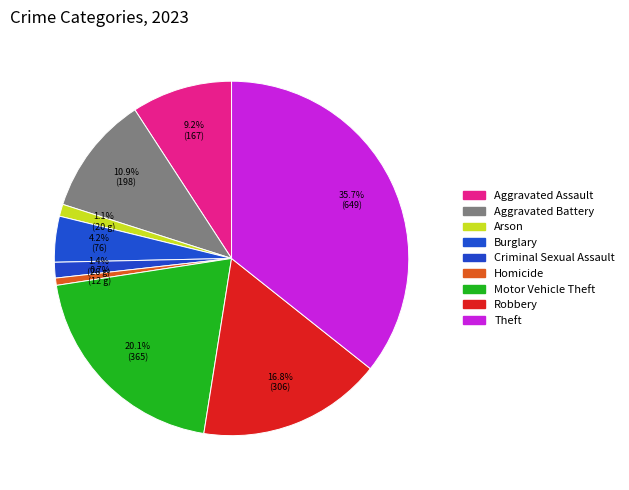

Rank the categories by value from highest to lowest.

Theft, Motor Vehicle Theft, Robbery, Aggravated Battery, Aggravated Assault, Burglary, Criminal Sexual Assault, Arson, Homicide